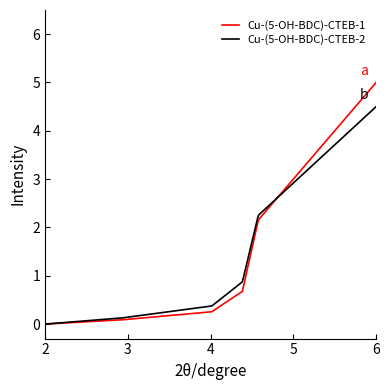

What is the greatest value displayed?

5.0